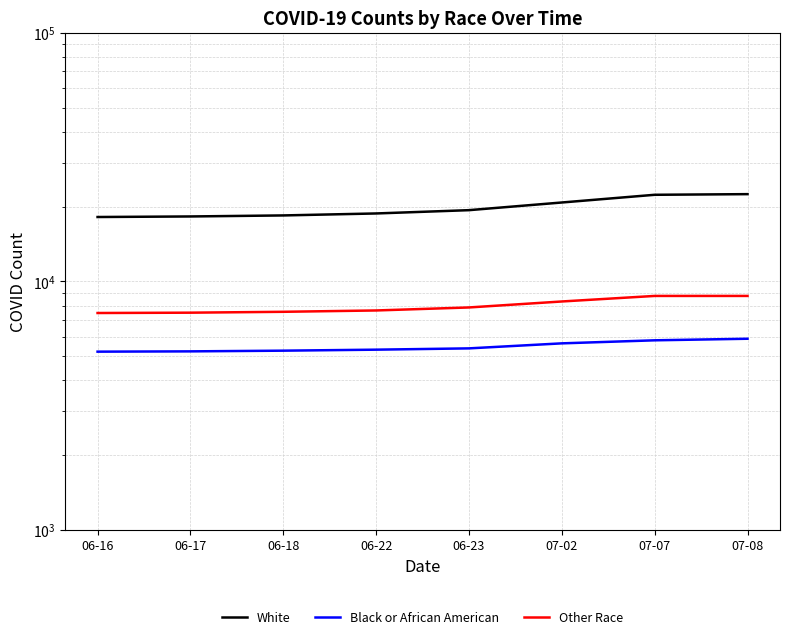

True or false: Black or African American and White cross at least once.

False